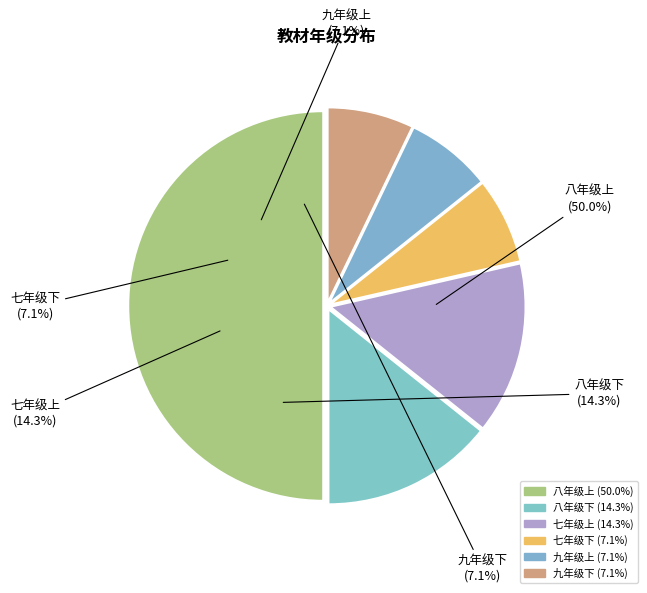

Count the number of slices in the pie.

6